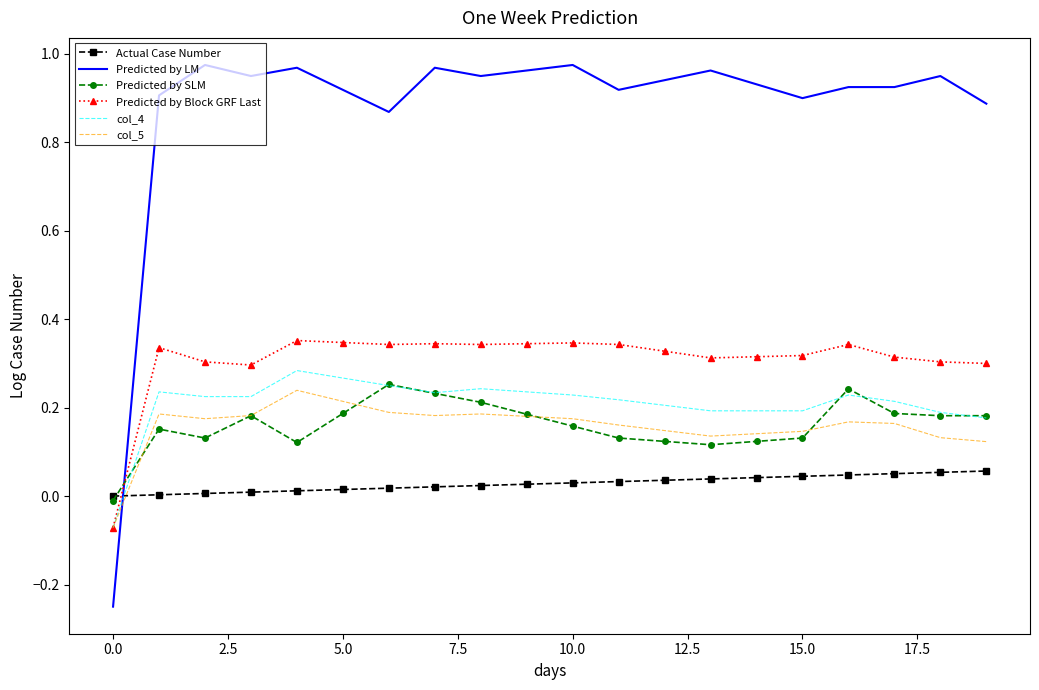

Which series has the largest total across all categories?

Predicted by LM